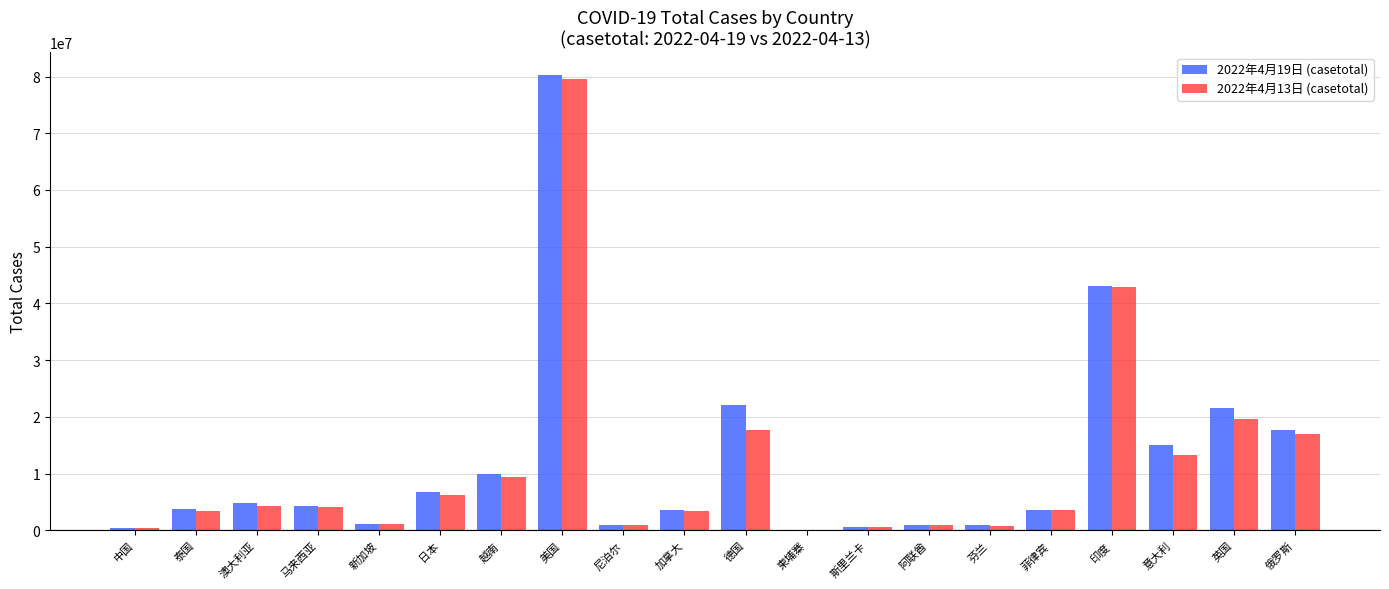

At which category is the sum across all series the highest?

美国